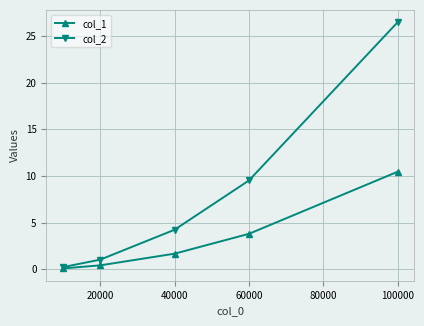

How many distinct data groups are displayed?

2